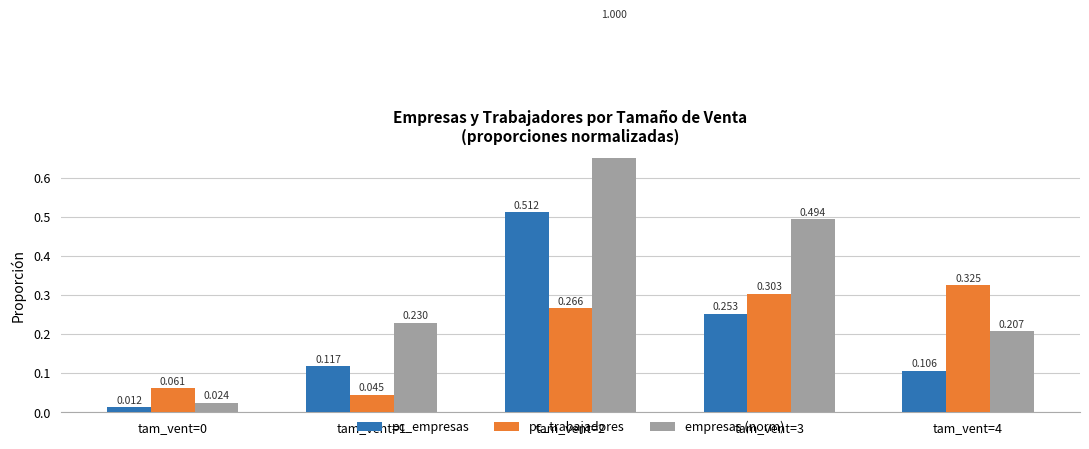

How many bars are there in total?

15